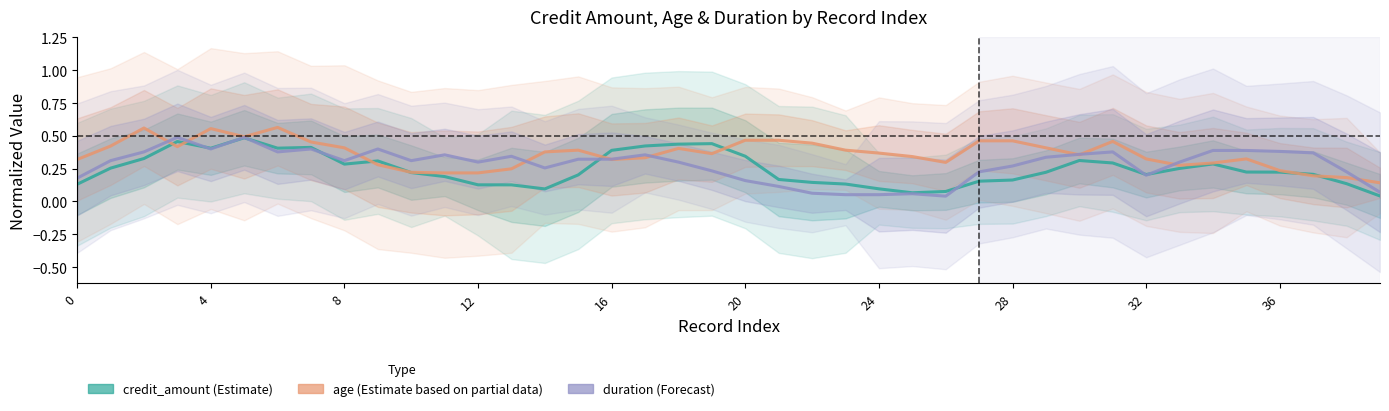

What is the label of the 10th point from the right?

30